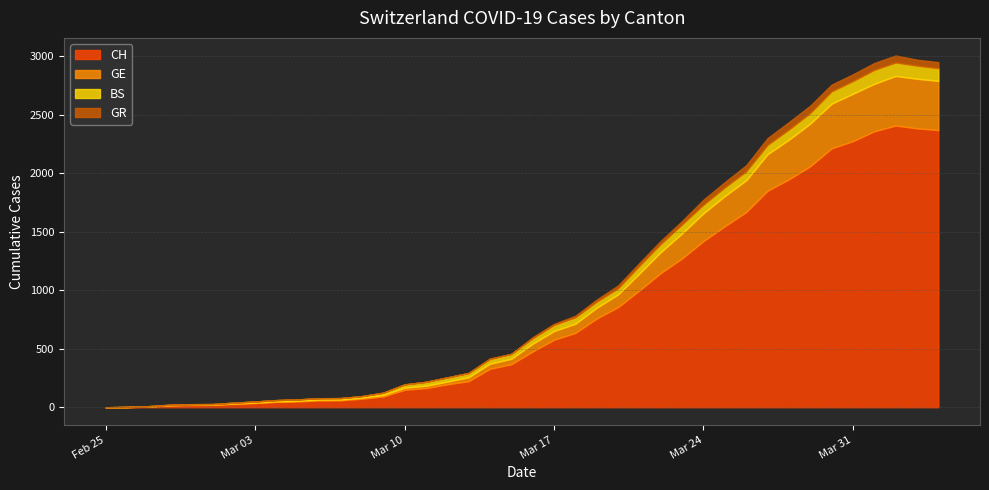

Which label corresponds to the smallest value in the chart?

2020-02-25